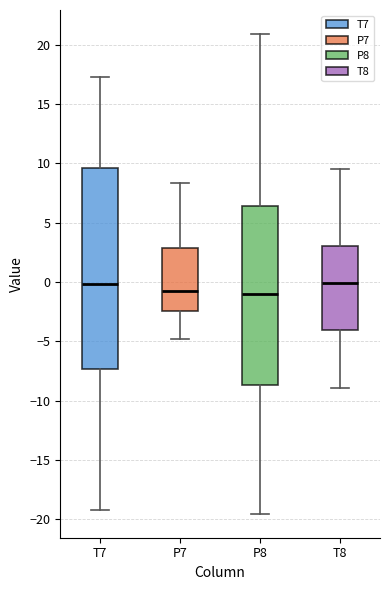

Where does the upper whisker of the box for T8 end on the y-axis? The values are not printed on the chart, so give them approximately, as read against the axis.

9.5